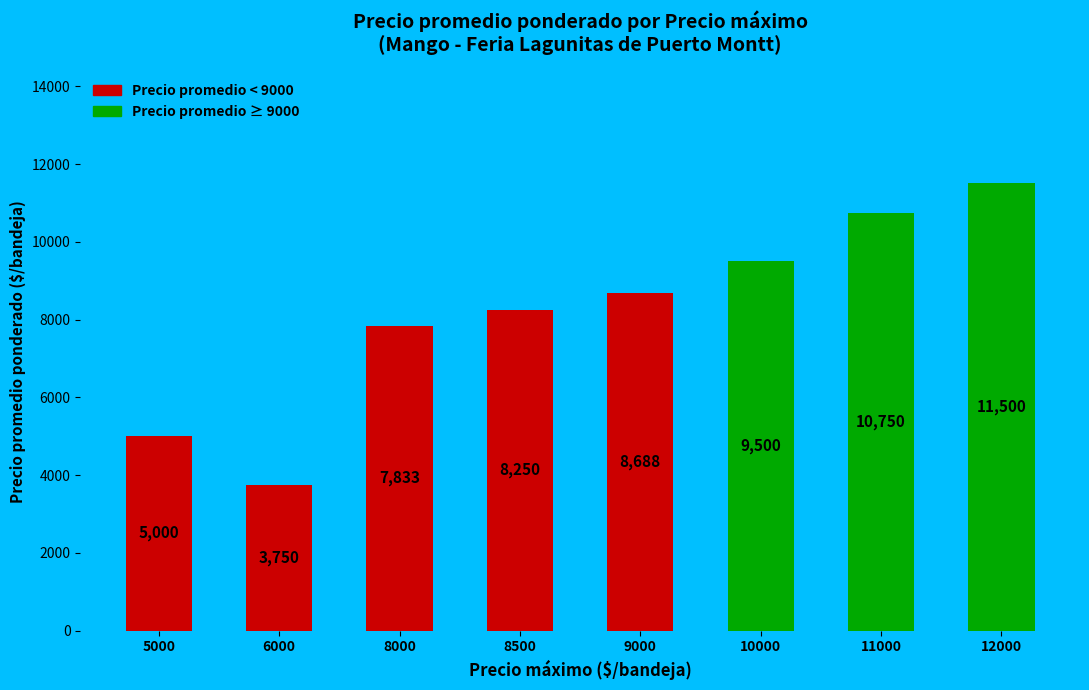

Approximately how many times larger is the value at 8500 compared to 9000?

0.9